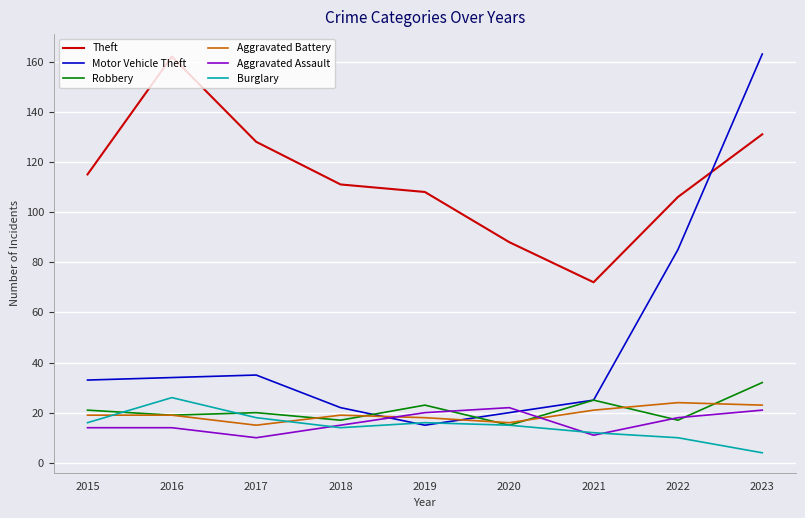

True or false: Aggravated Battery and Burglary cross at least once.

True